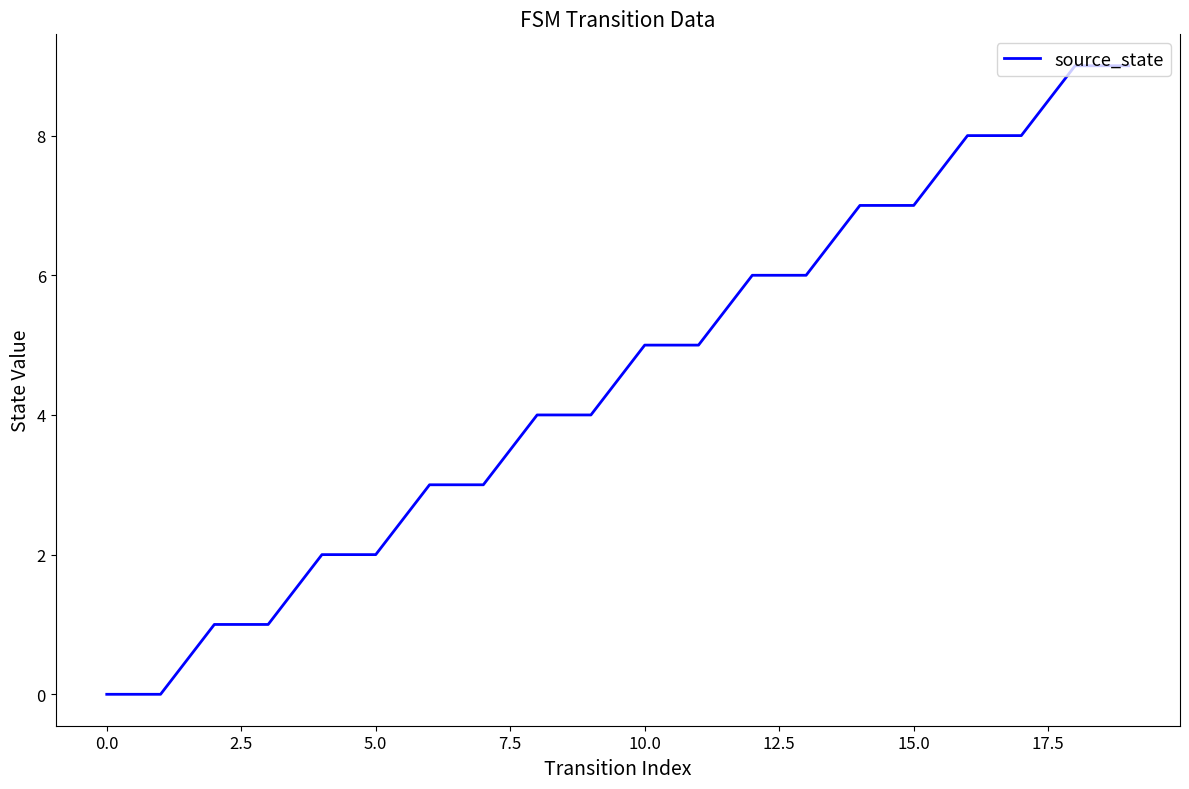

What is the greatest value displayed?

9